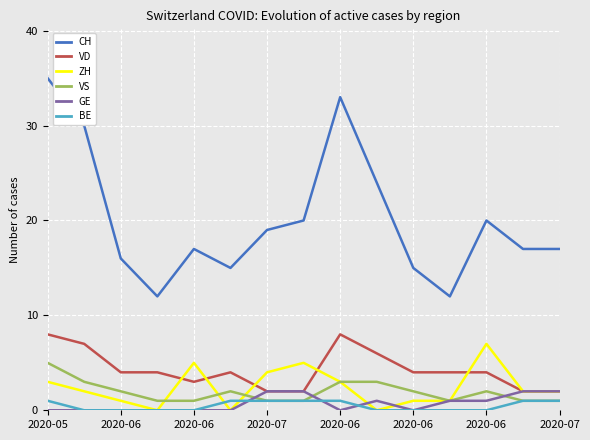

Which series has the largest range (max minus min)?

CH